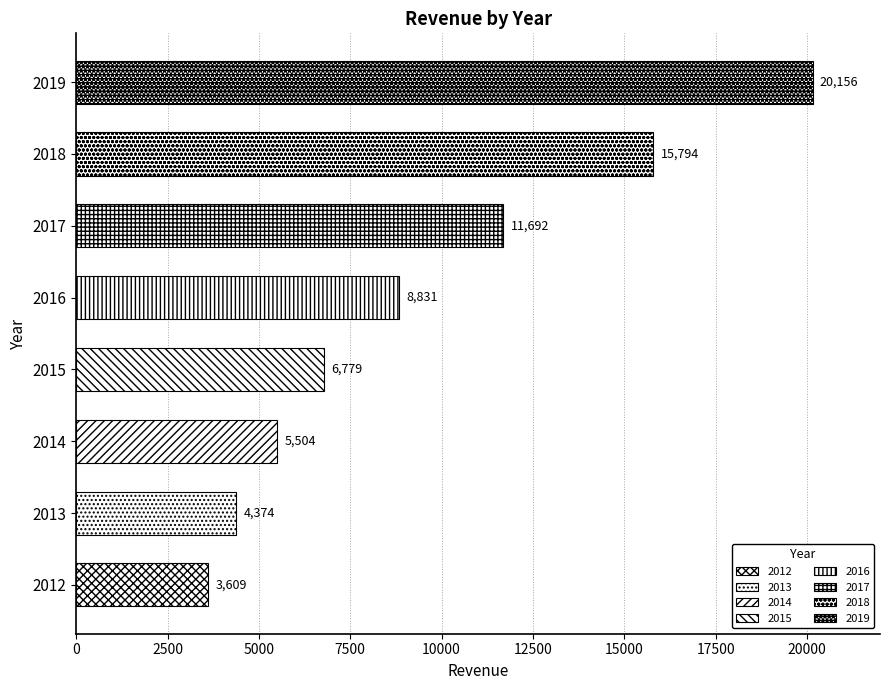

What is the average value?

9592